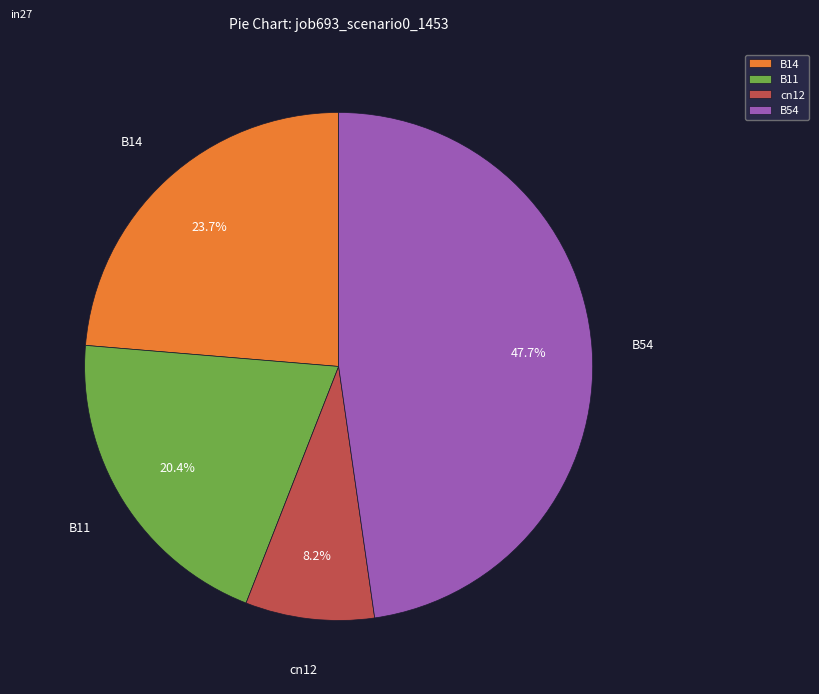

True or false: B11 accounts for 20% of the total.

True